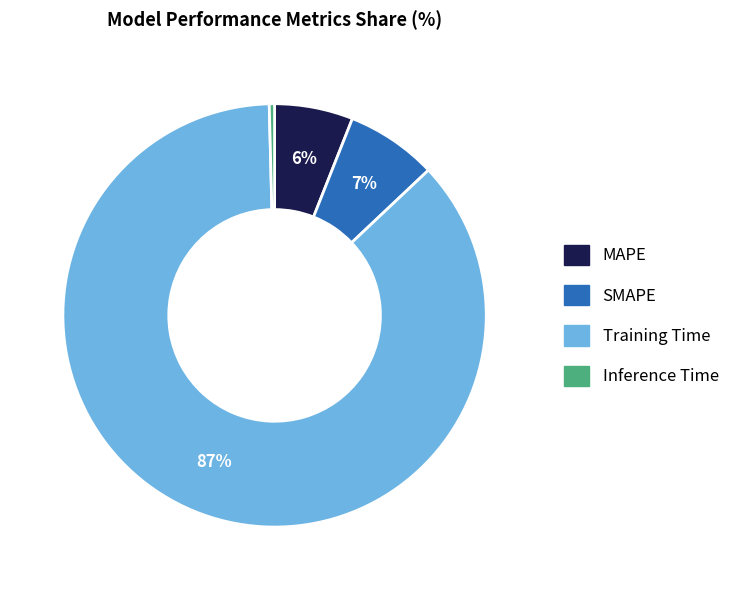

How many segments does this pie chart have?

4